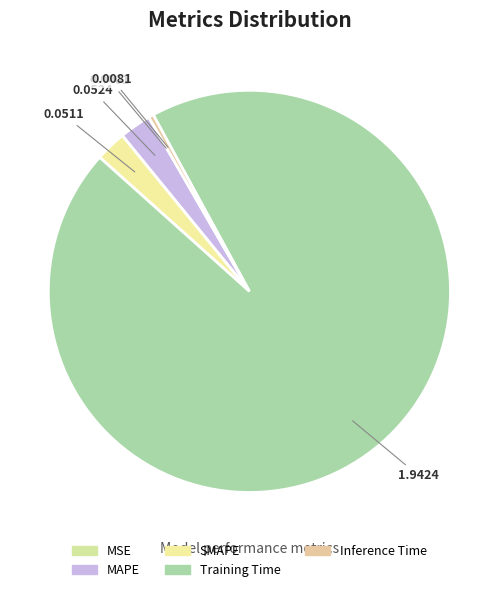

How many segments does this pie chart have?

5